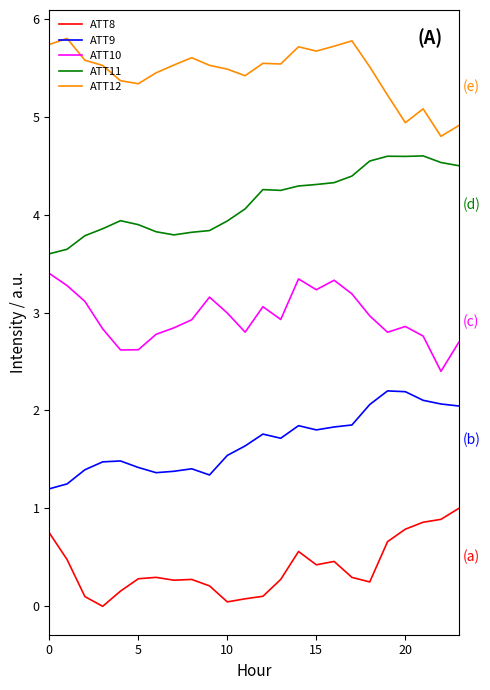

True or false: ATT10 and ATT11 intersect in this chart.

False